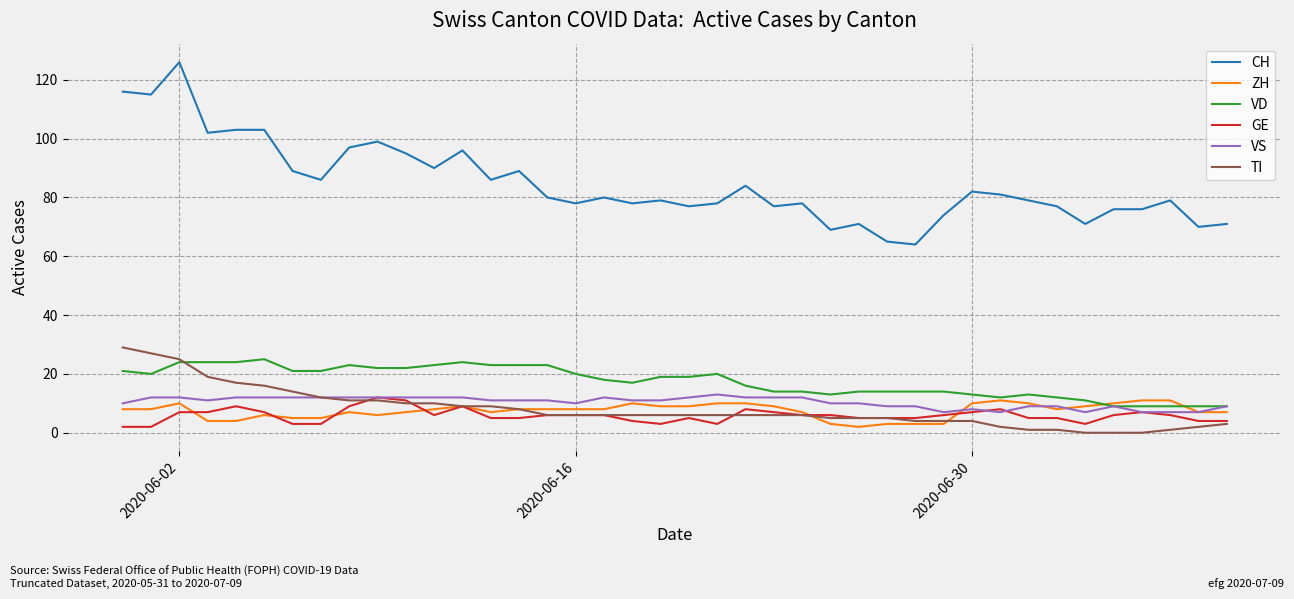

What is the highest value of the VD series?

25